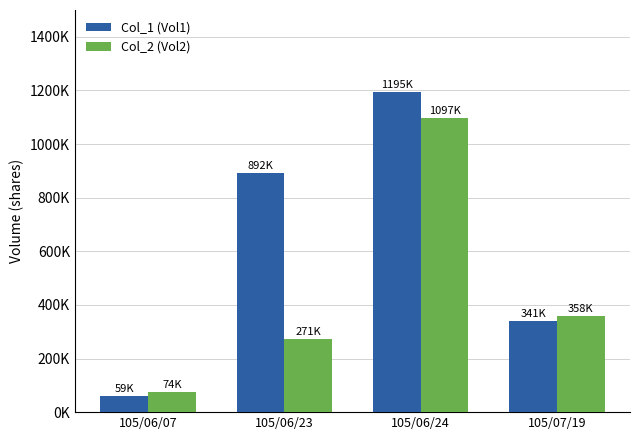

What are all the series names shown in the legend?

Col_1 (Vol1), Col_2 (Vol2)